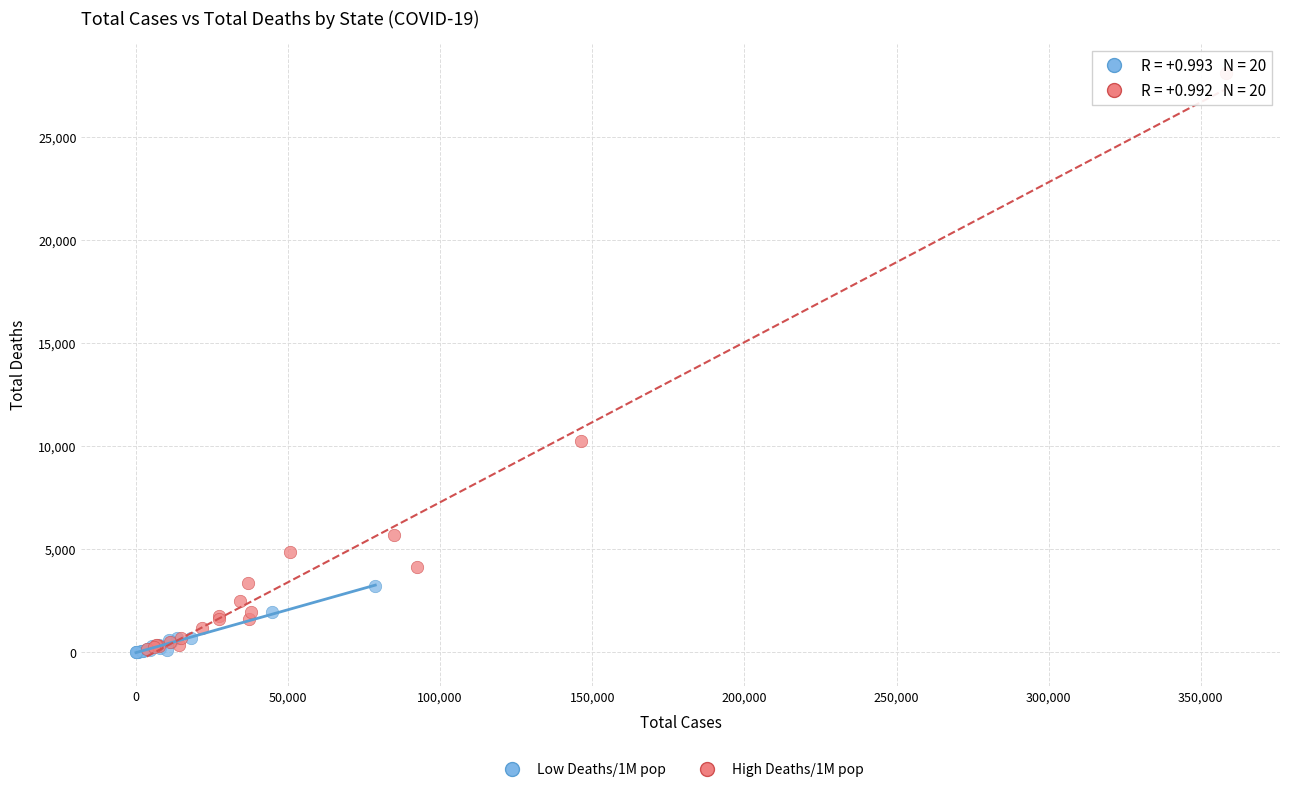

Which series reaches the maximum Y coordinate?

High Deaths/1M pop